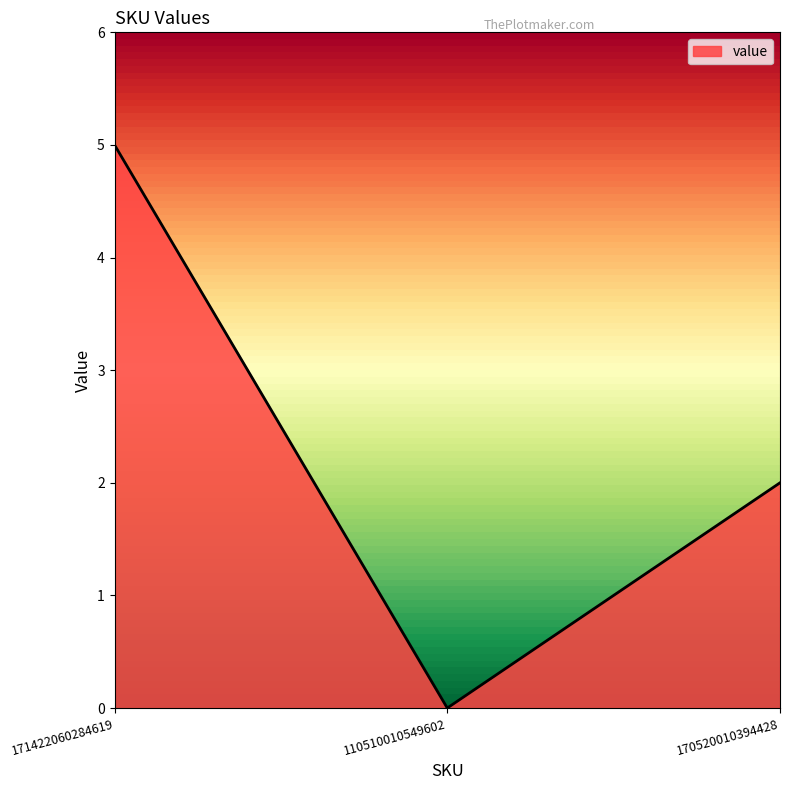

Which label corresponds to the largest value in the chart?

171422060284619